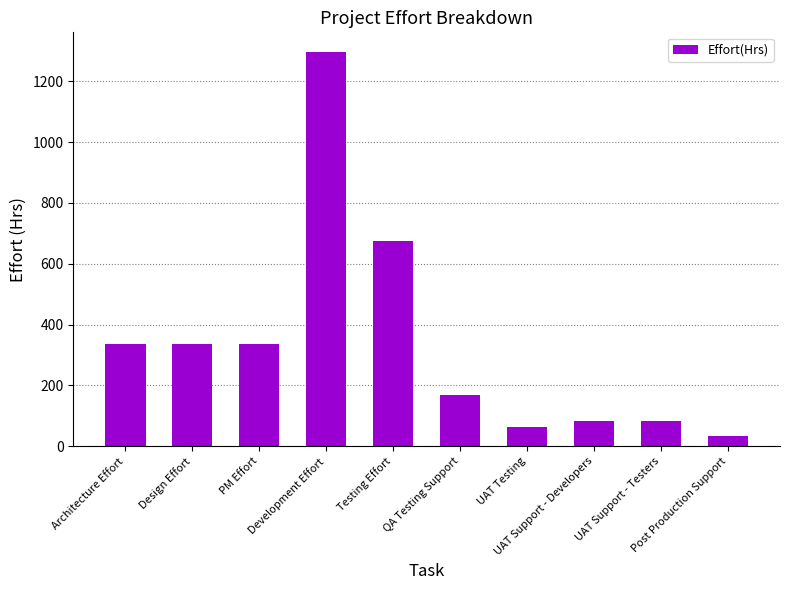

Reading left to right, what are all the values shown in this chart?

Architecture Effort=337.0	Design Effort=337.0	PM Effort=337.0	Development Effort=1296.0	Testing Effort=673.9	QA Testing Support=168.5	UAT Testing=64.8	UAT Support - Developers=84.2	UAT Support - Testers=84.2	Post Production Support=33.7